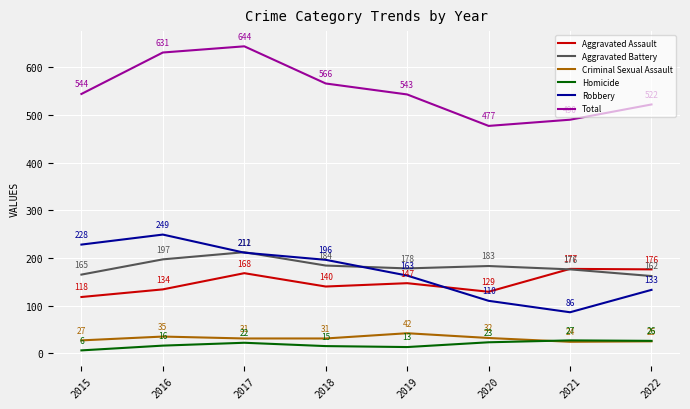

What is the difference between the maximum and second lowest values in the Aggravated Battery series?

47